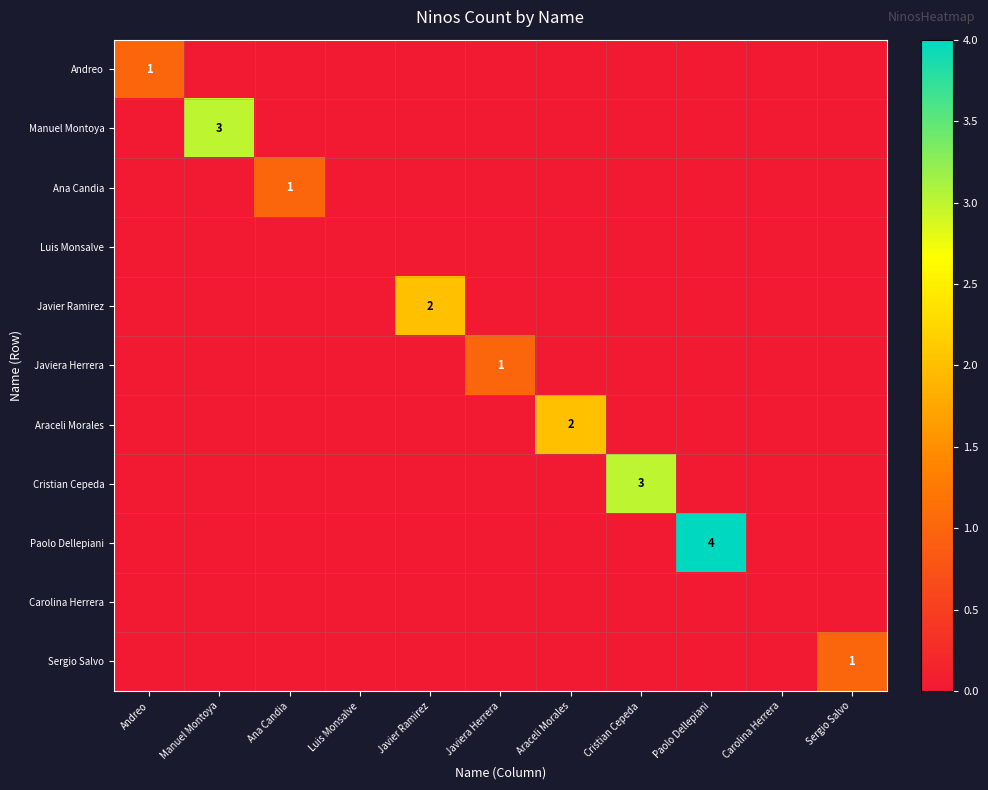

How many values in Manuel Montoya are above zero?

1